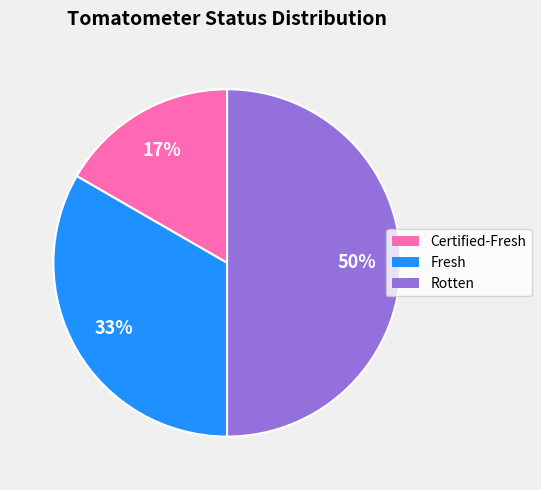

Do Certified-Fresh and Rotten together represent more than half of the pie?

Yes